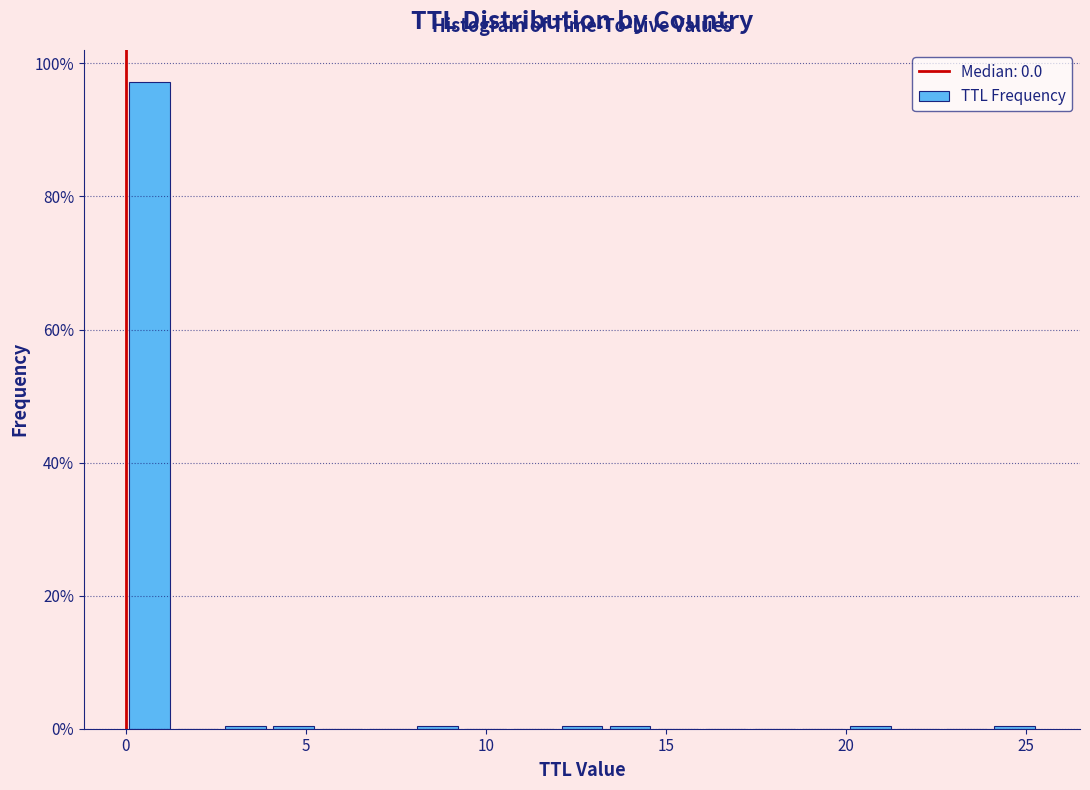

Read against the x-axis, roughly where is the centre of the tallest bar?

0.5